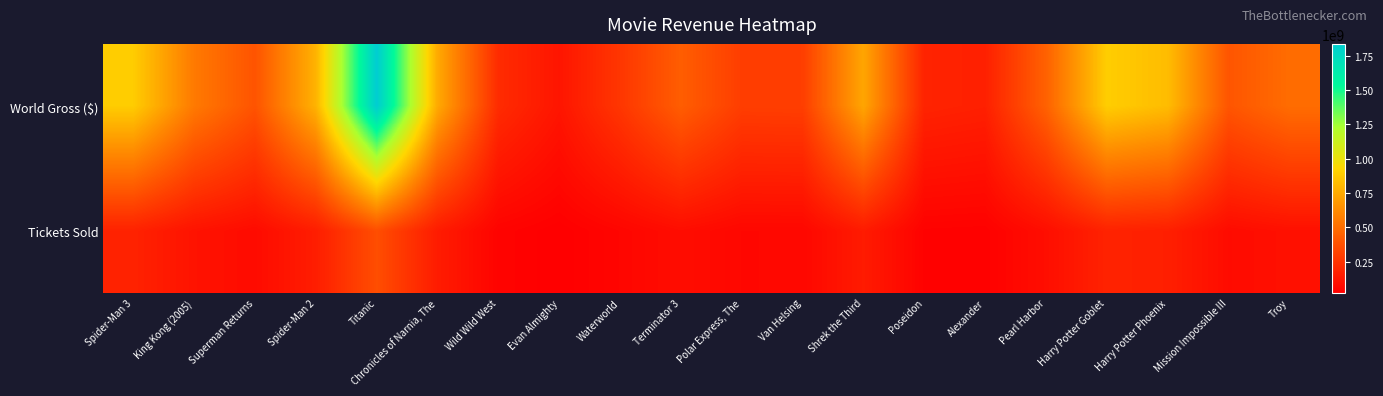

Which has a higher value, Alexander or Mission Impossible III?

Mission Impossible III